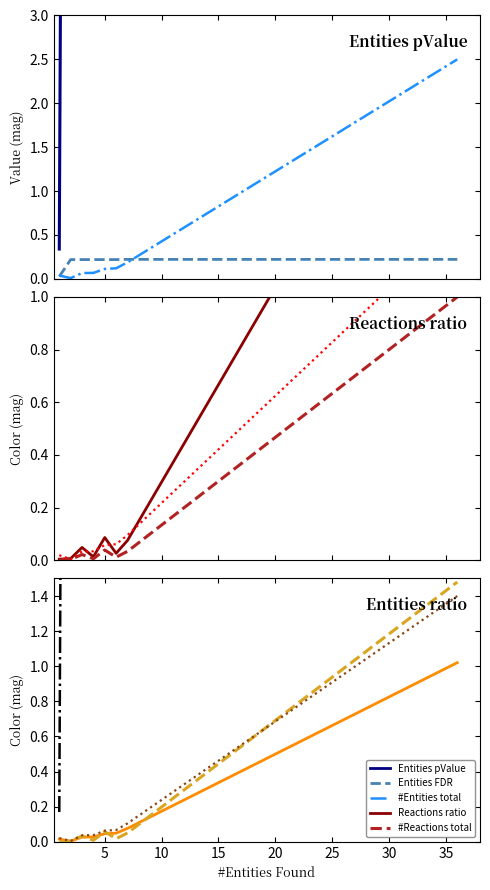

Which series has the largest range (max minus min)?

Entities pValue